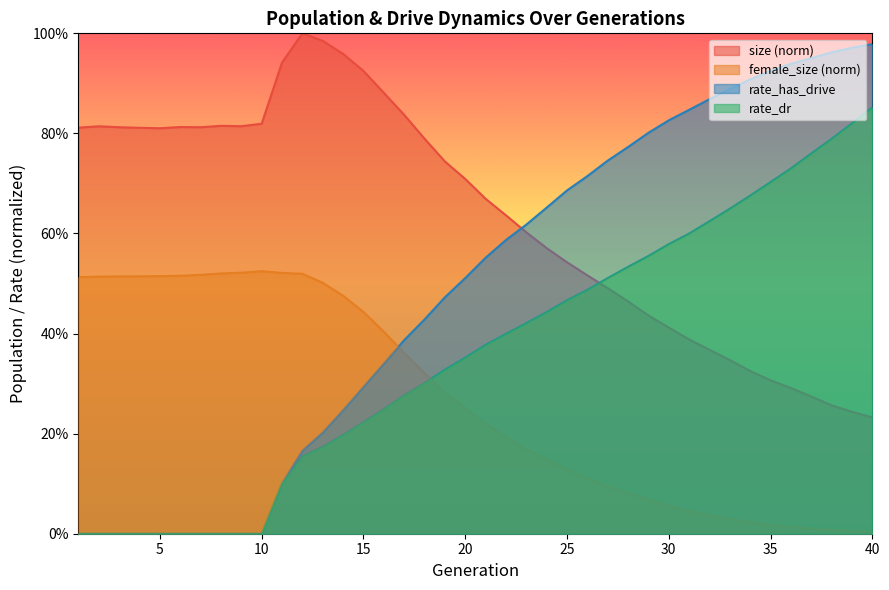

Is it true that size equals 0.8 at 4?

True